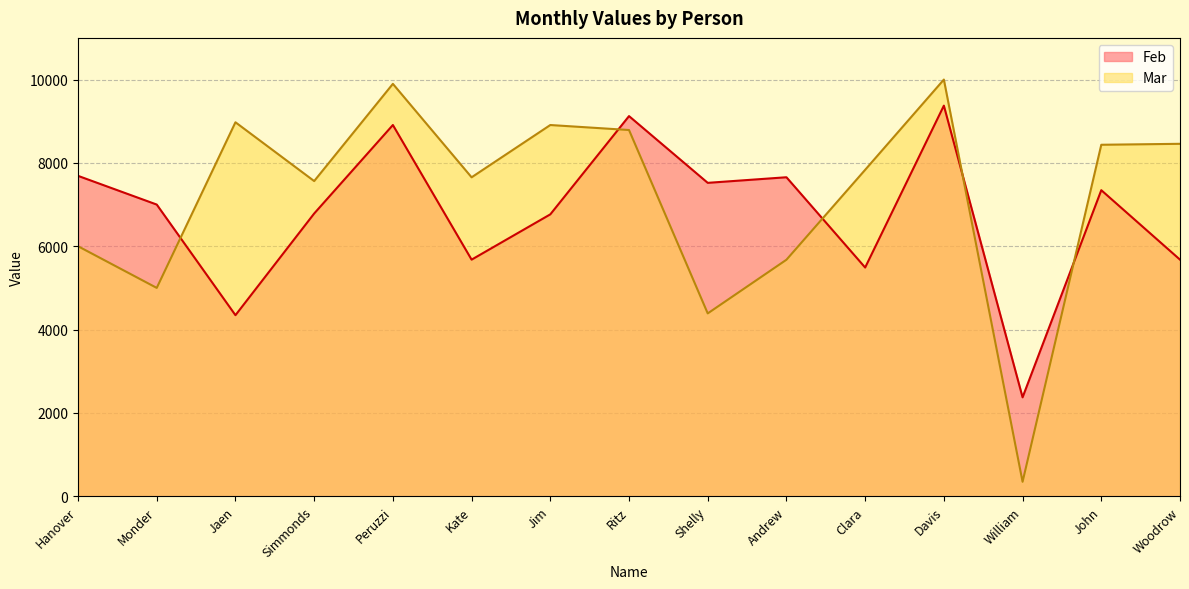

True or false: Feb has more than 0 interior local peaks.

True